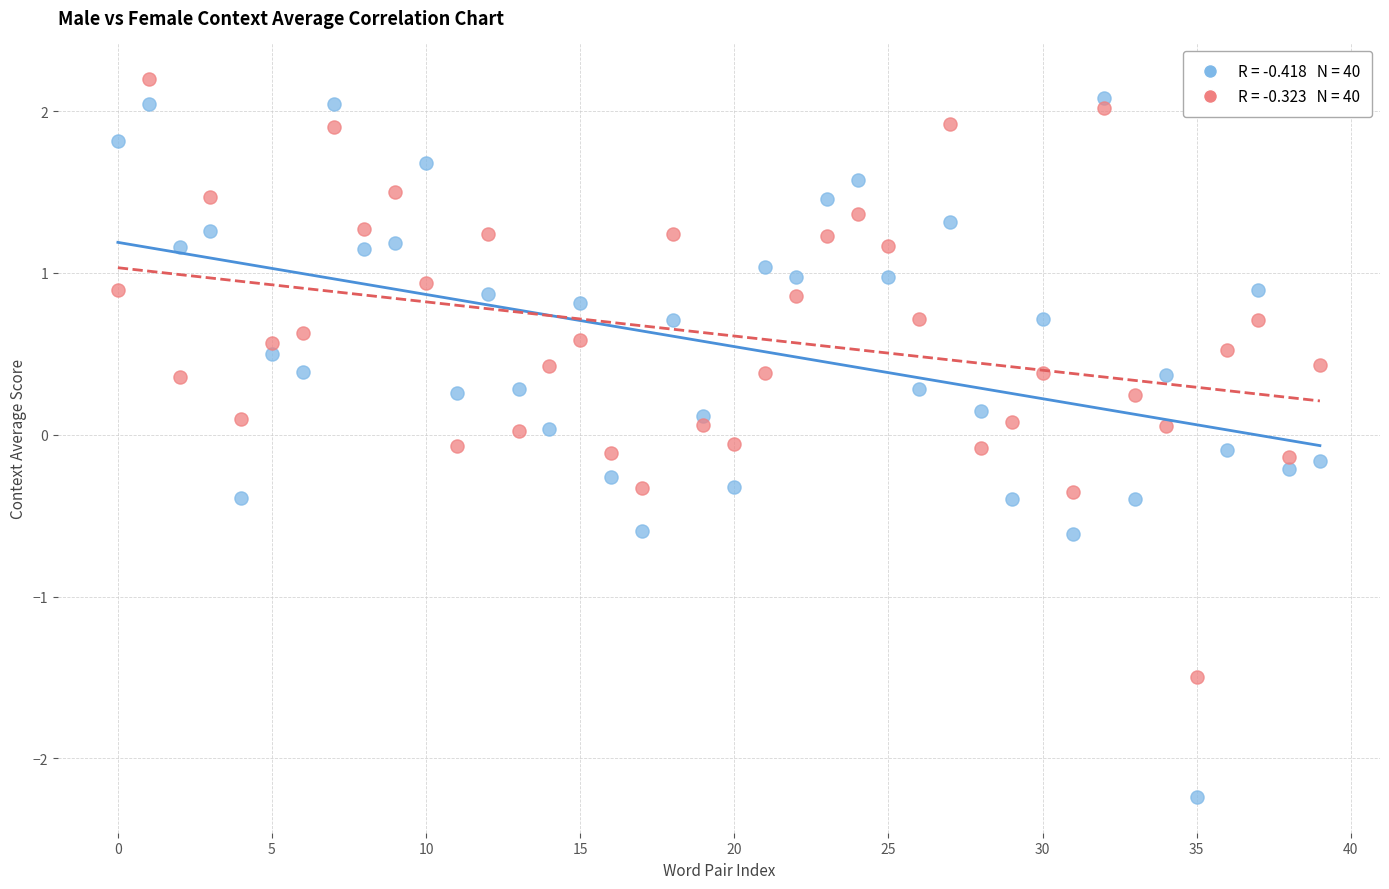

Across all data points, what is the range of Y values (max minus min)?

4.4